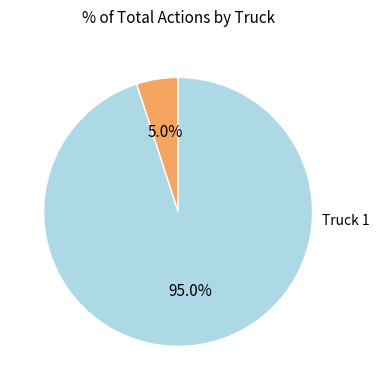

Does any single category account for the majority?

Yes